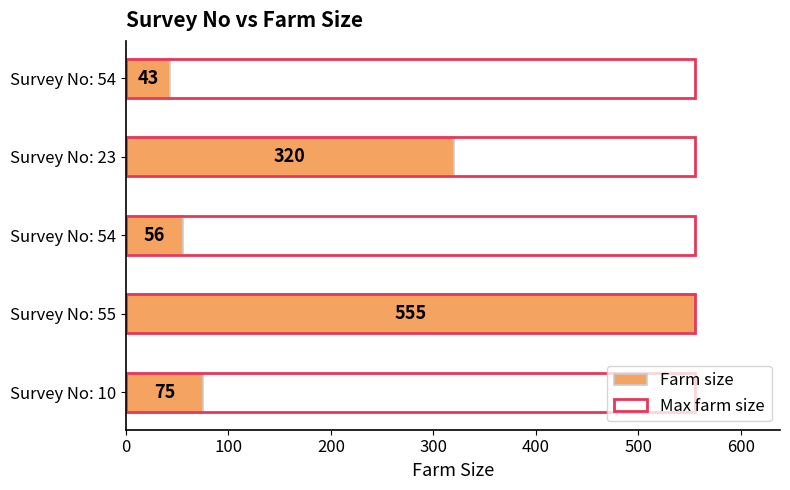

What is the value of the Farm size bar at the 3rd from the left?

56.0